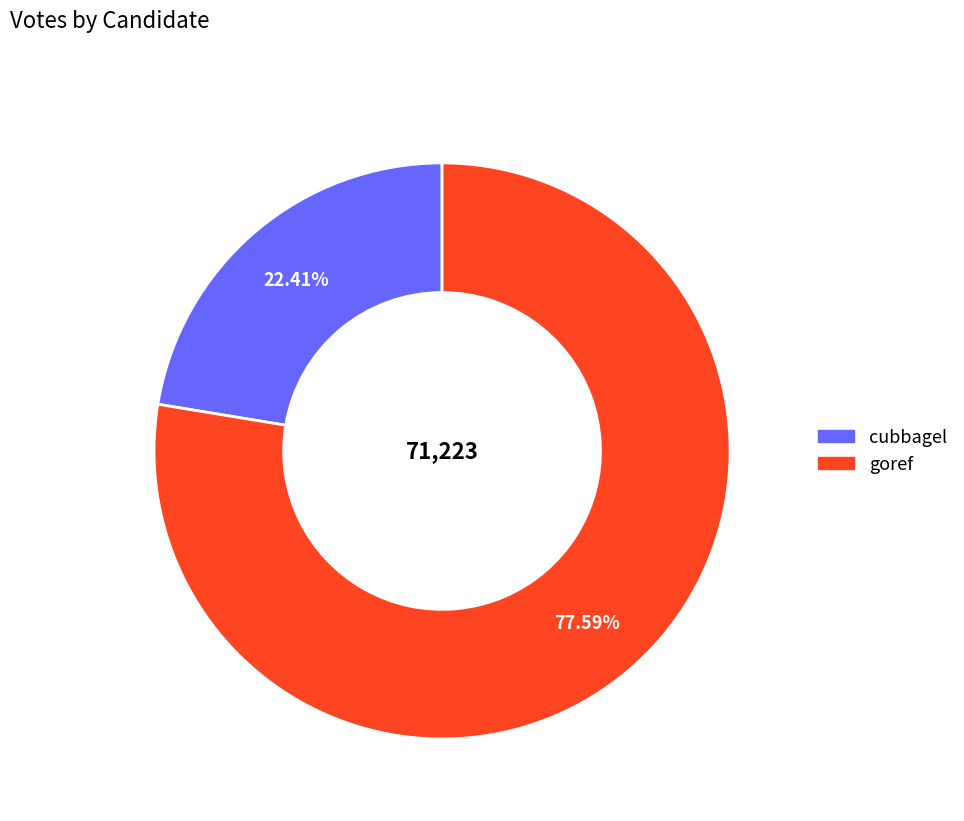

Which has a higher value, goref or cubbagel?

goref